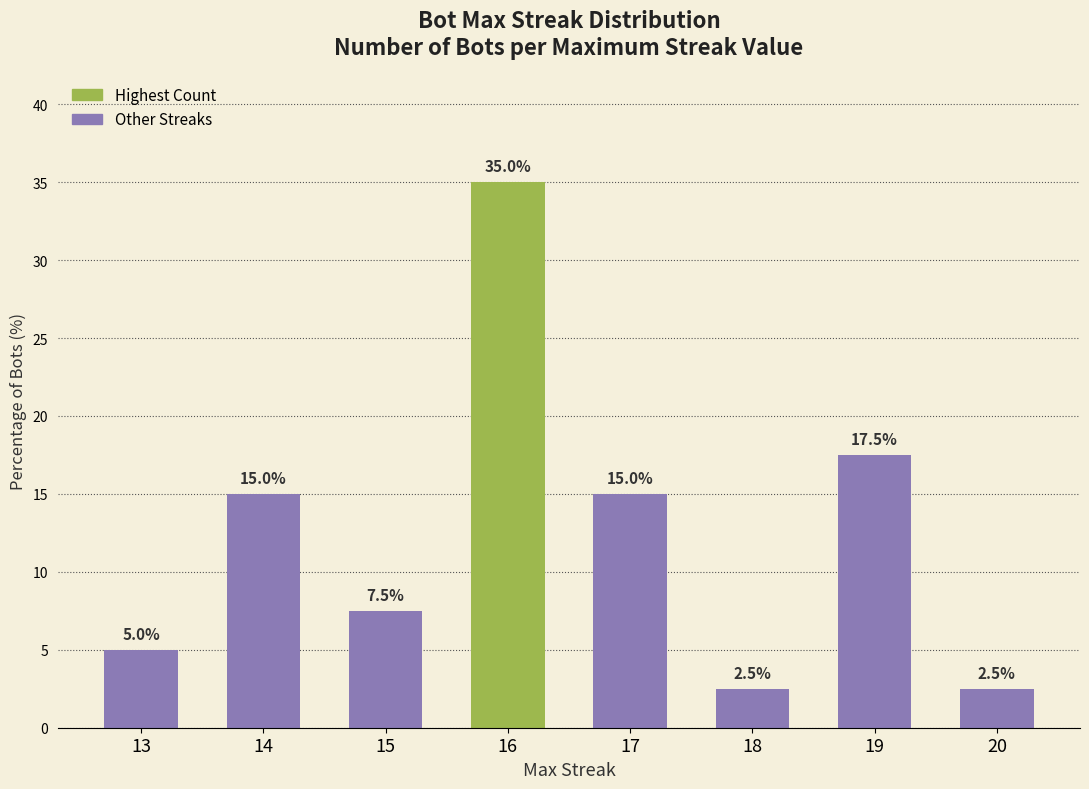

What is the minimum value shown in the chart?

2.5